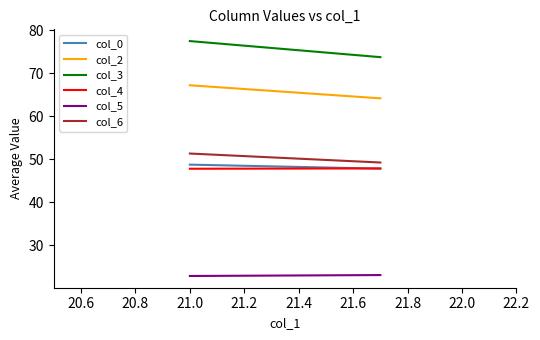

The col_2 series shows 96.2 at 20.6. True or false?

False